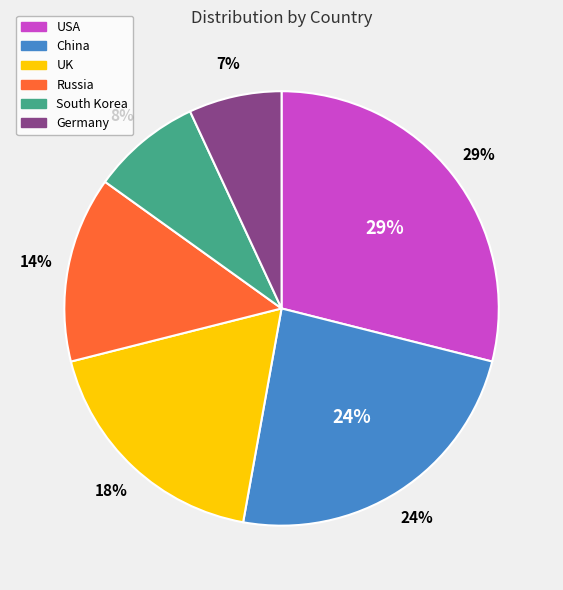

To the nearest percent, what portion does China represent?

24%